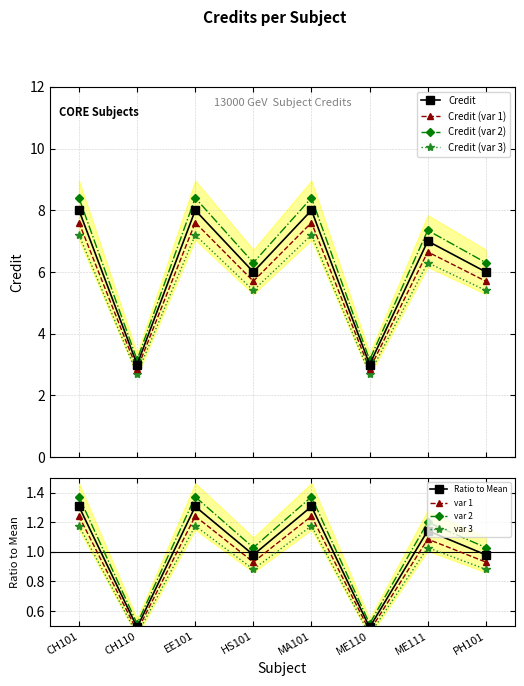

Where is the first local minimum?

CH110